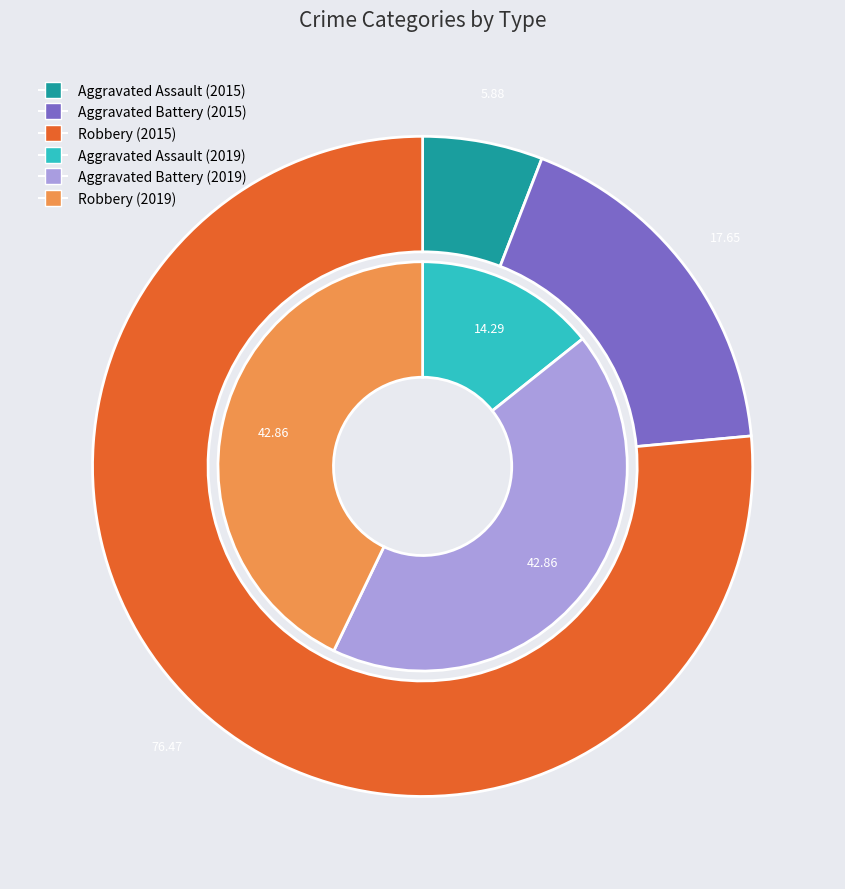

Is Aggravated Battery the majority of the pie?

No